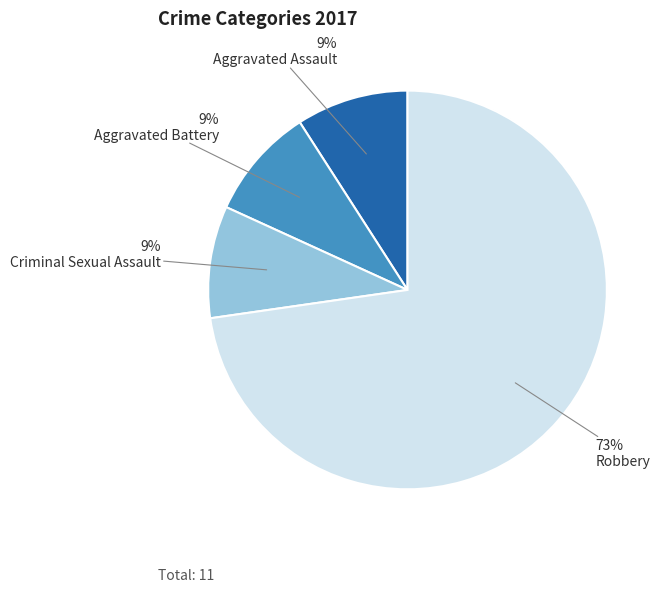

Does Robbery represent more than half of the total?

Yes